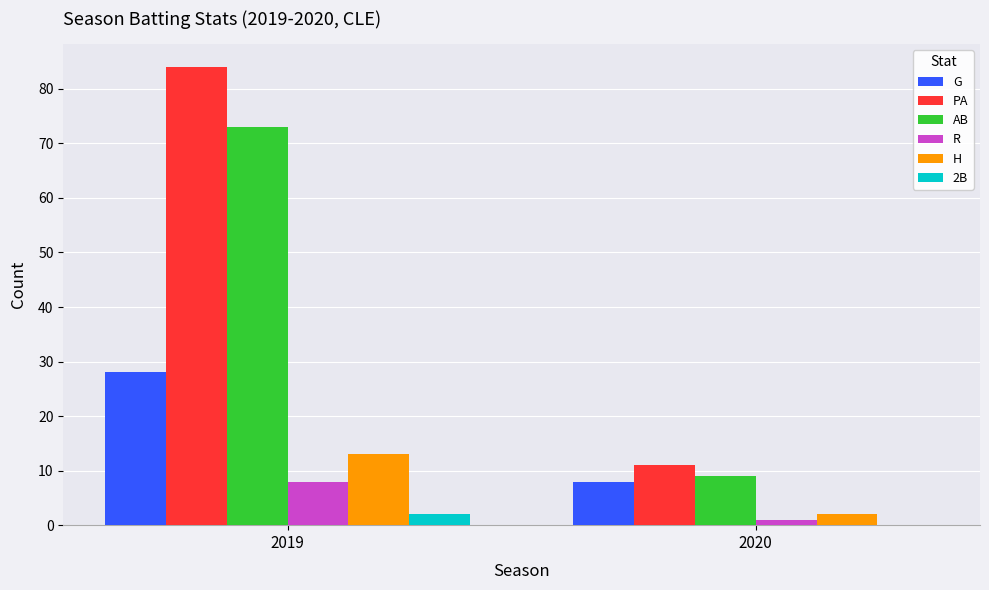

At which category is the sum across all series the highest?

2019